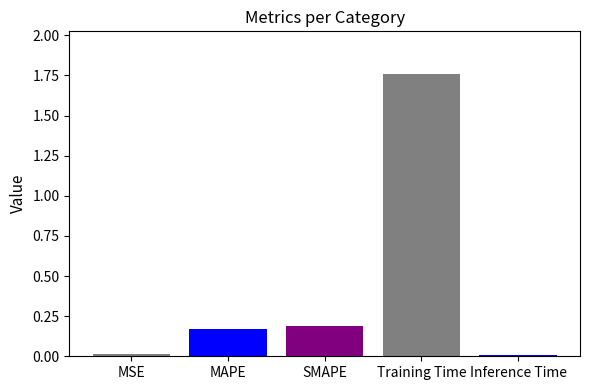

Which has a higher value, Inference Time or MAPE?

MAPE